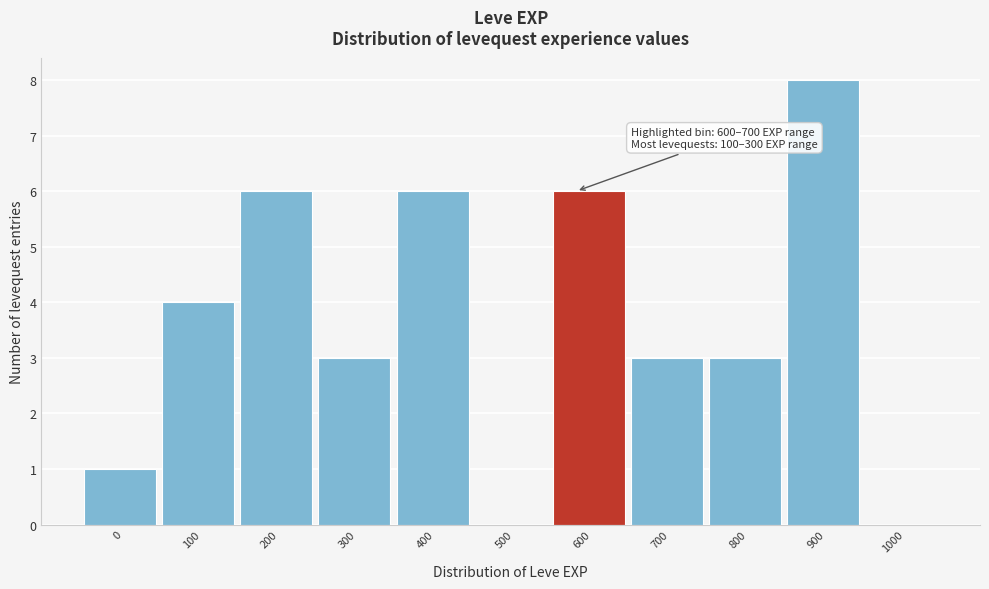

Reading left to right, extract all data points from this chart.

0=1	100=4	200=6	300=3	400=6	500=0	600=6	700=3	800=3	900=8	1000=0